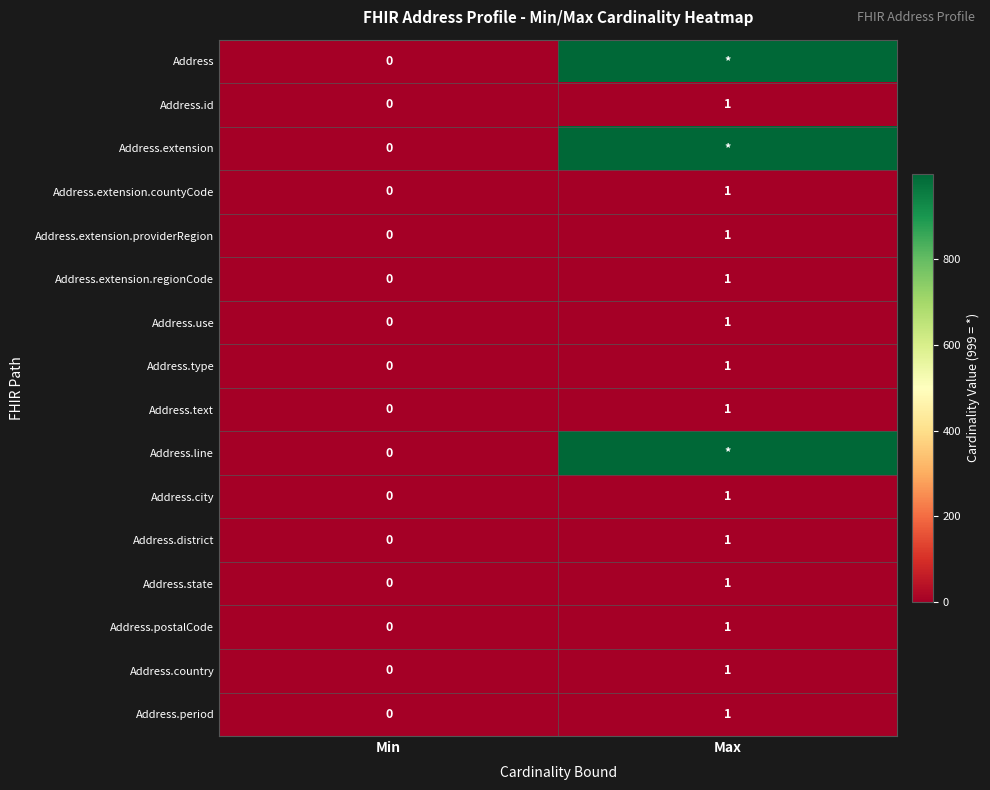

Where is Address.country nearest to the value 0?

Min